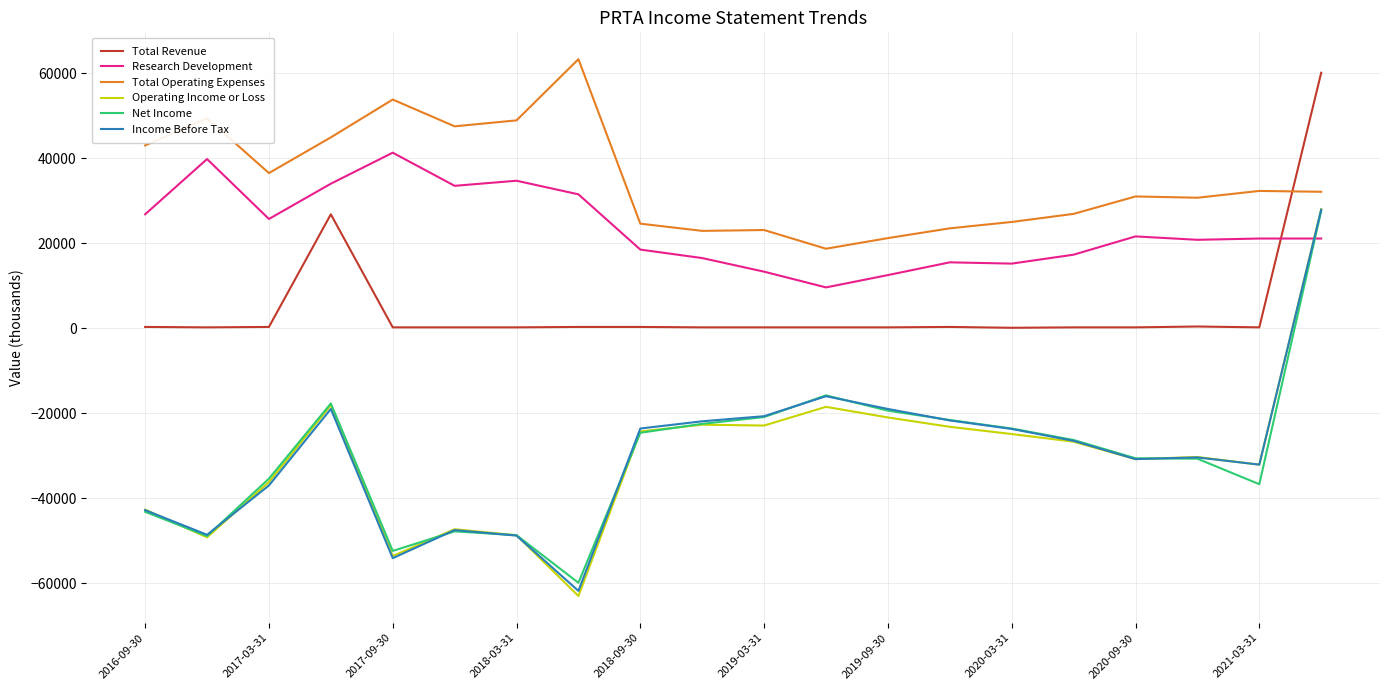

Which series has the largest range (max minus min)?

Operating Income or Loss